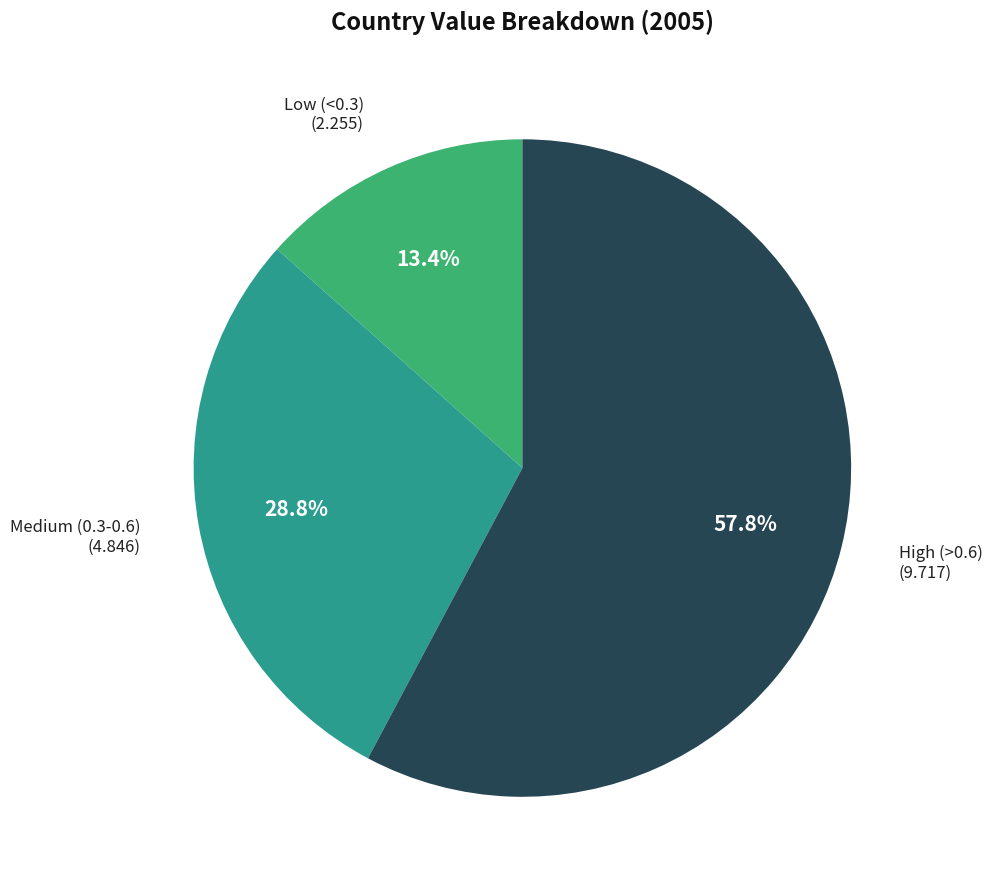

Which has a higher value, High (>0.6) or Medium (0.3-0.6)?

High (>0.6)